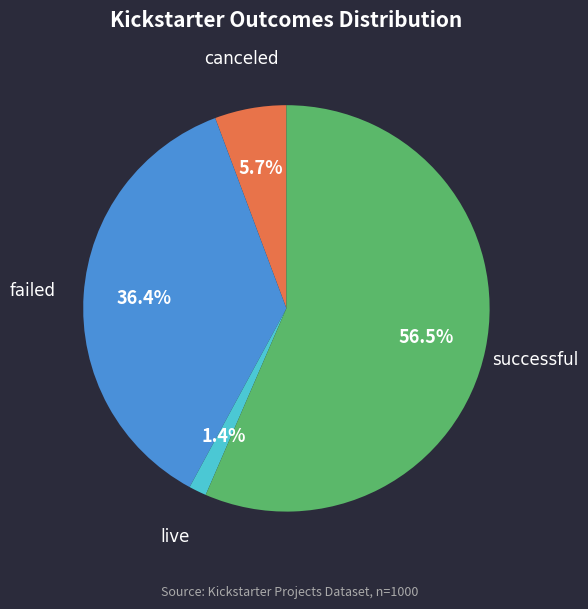

Does successful represent more than half of the total?

Yes